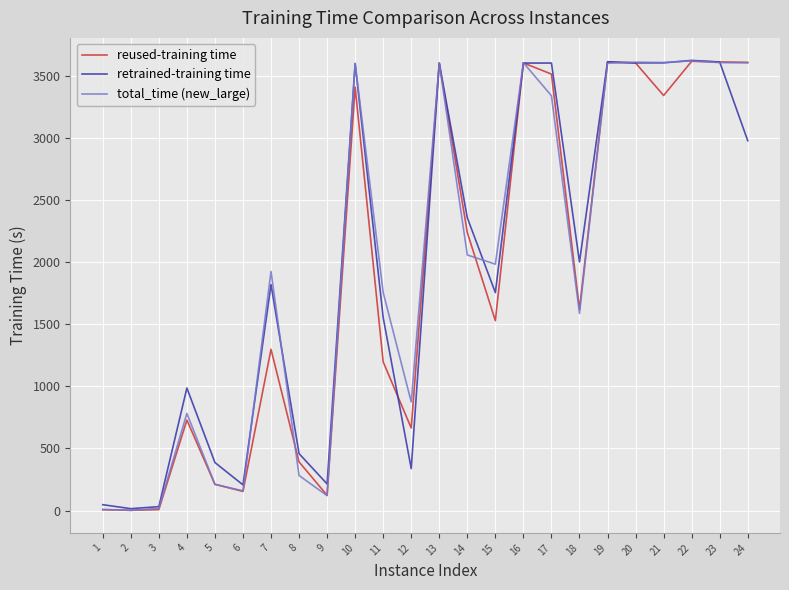

How many lines are shown in the chart?

3